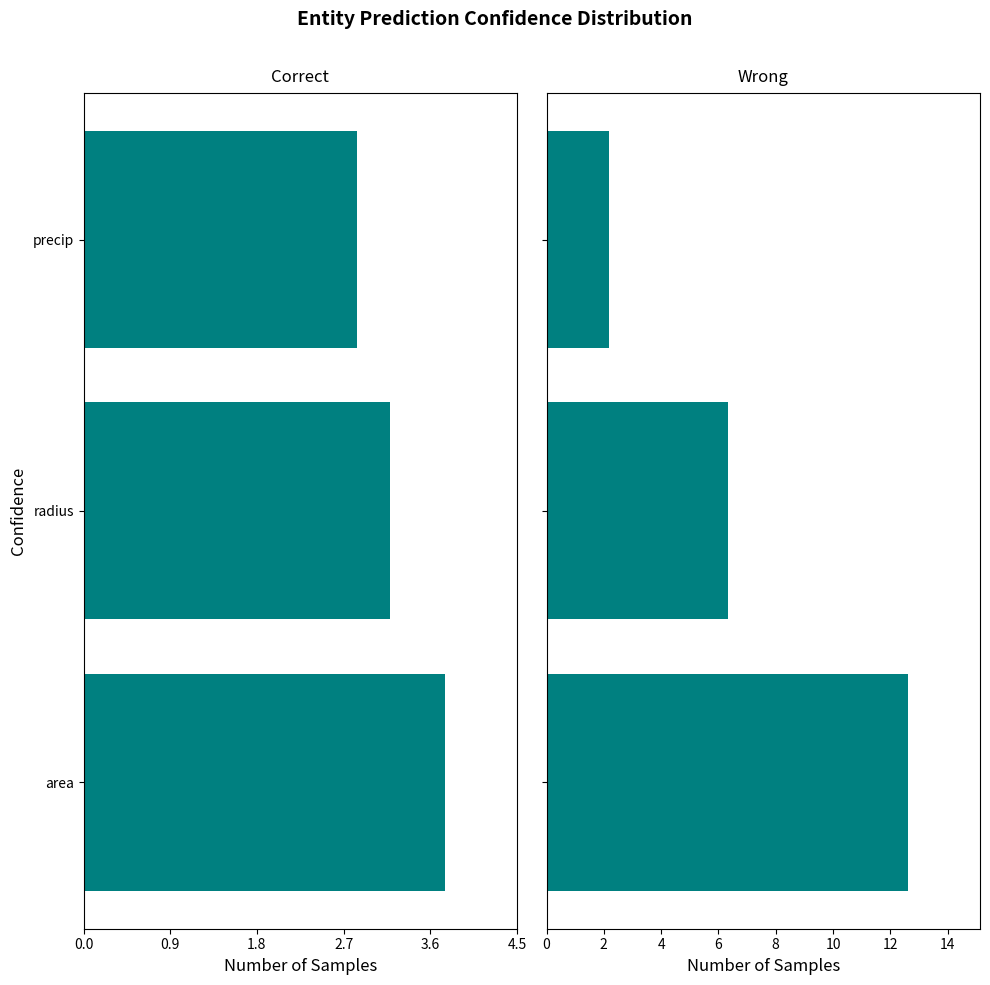

How many bars are there in each group?

2